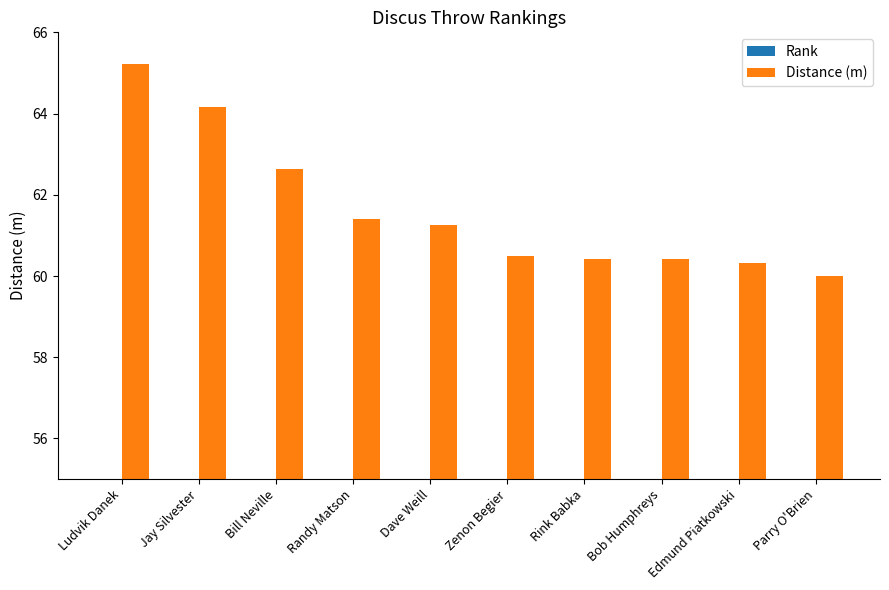

How many bars are there in each group?

2